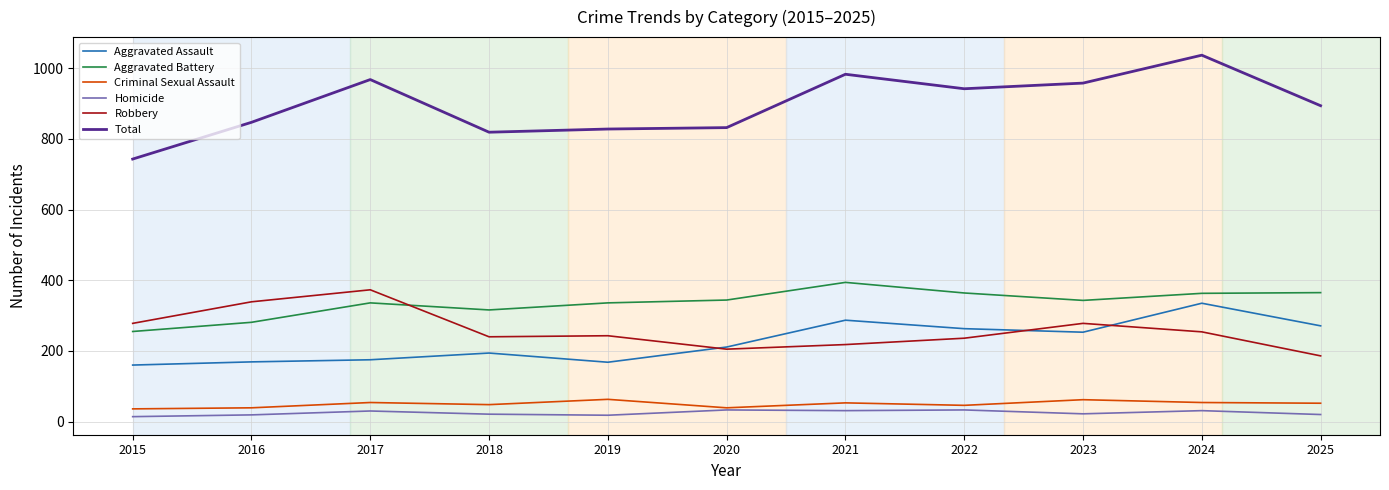

What is the difference between the maximum and minimum values in the Criminal Sexual Assault series?

27